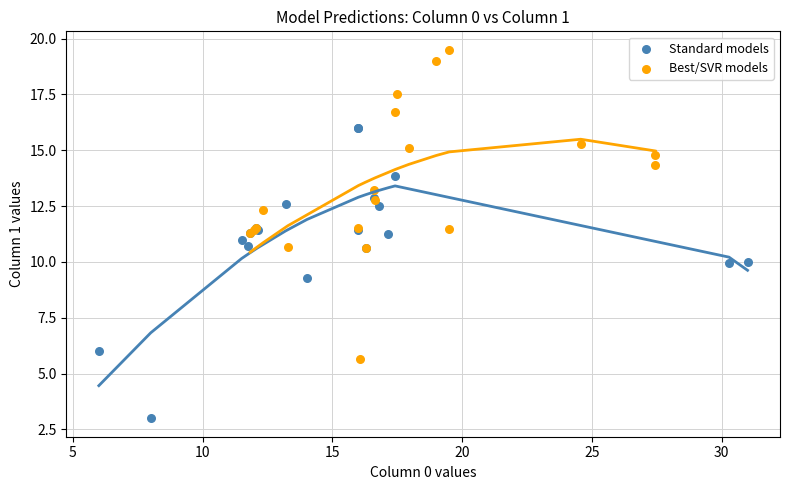

Which series contains the highest Y value?

Best/SVR models